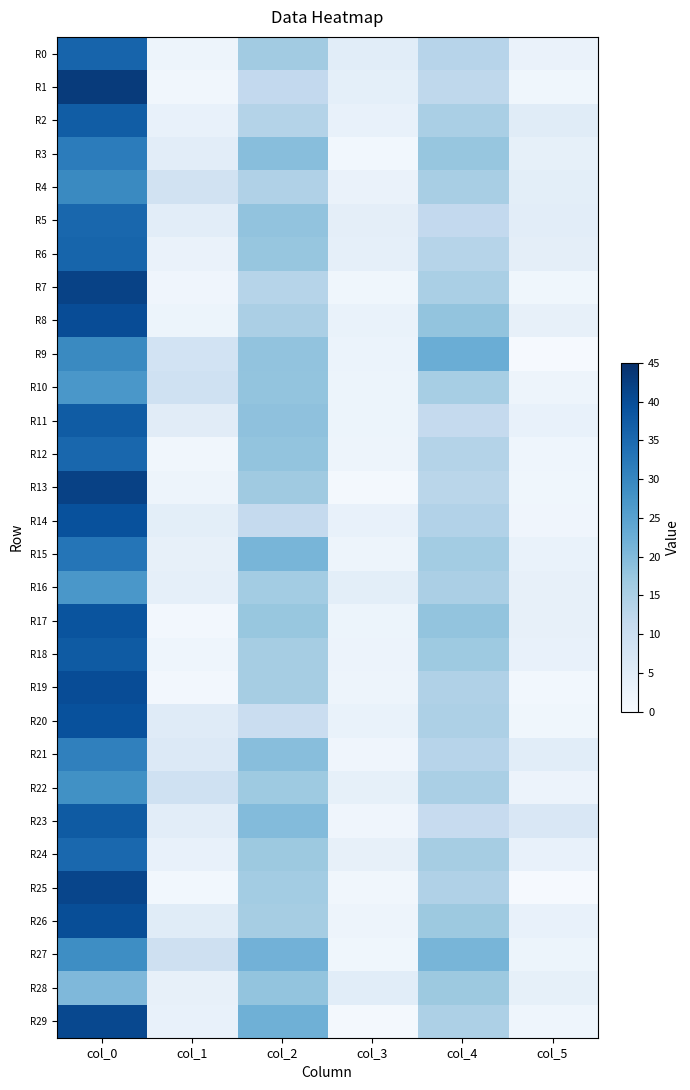

What is the total value across all series at col_3?

82.2